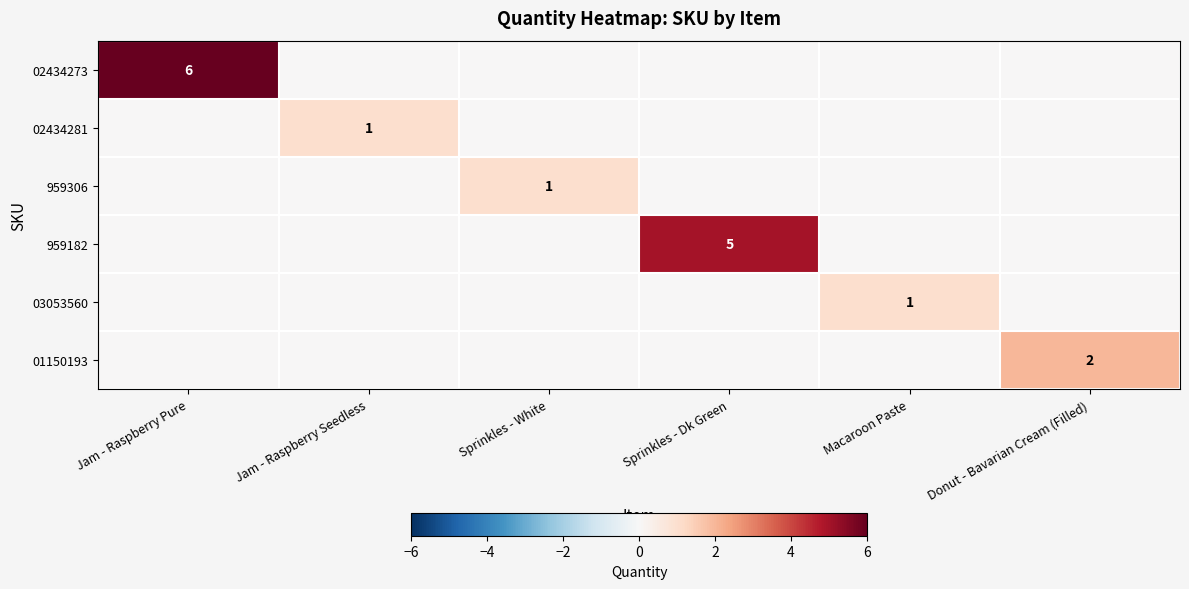

The value of 02434273 at Jam - Raspberry Pure is 8. True or false?

False